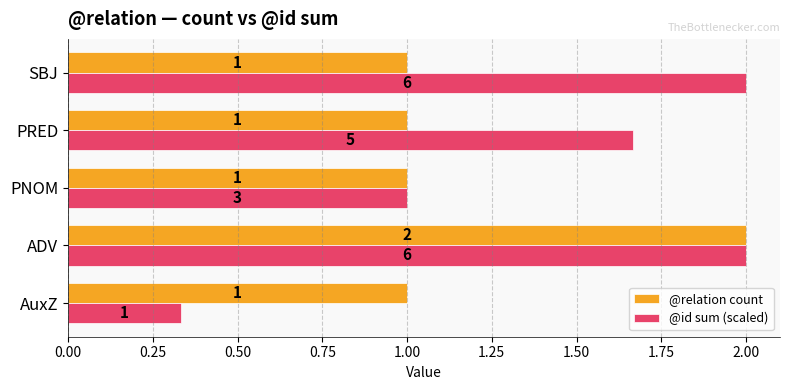

True or false: @relation count has a value of 0.3 at PNOM.

False